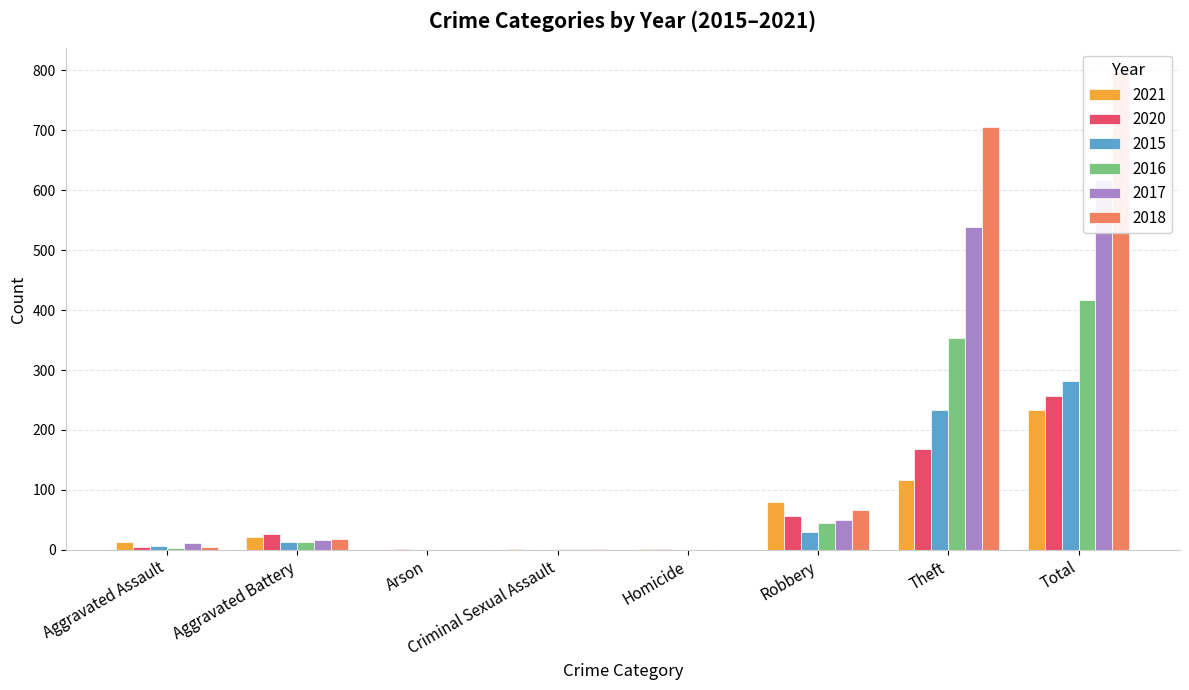

At which label does 2016 reach its peak?

Total